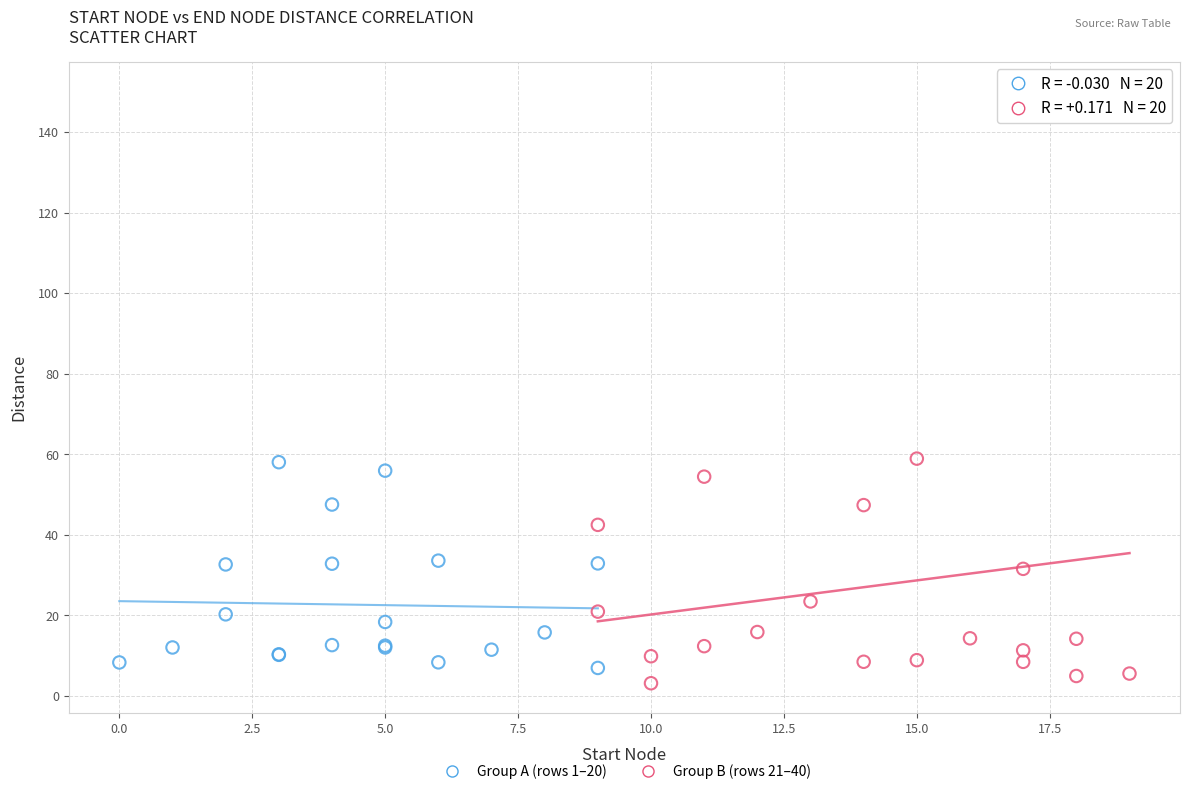

Which series has the largest Y range (max minus min)?

Group B (rows 21–40)